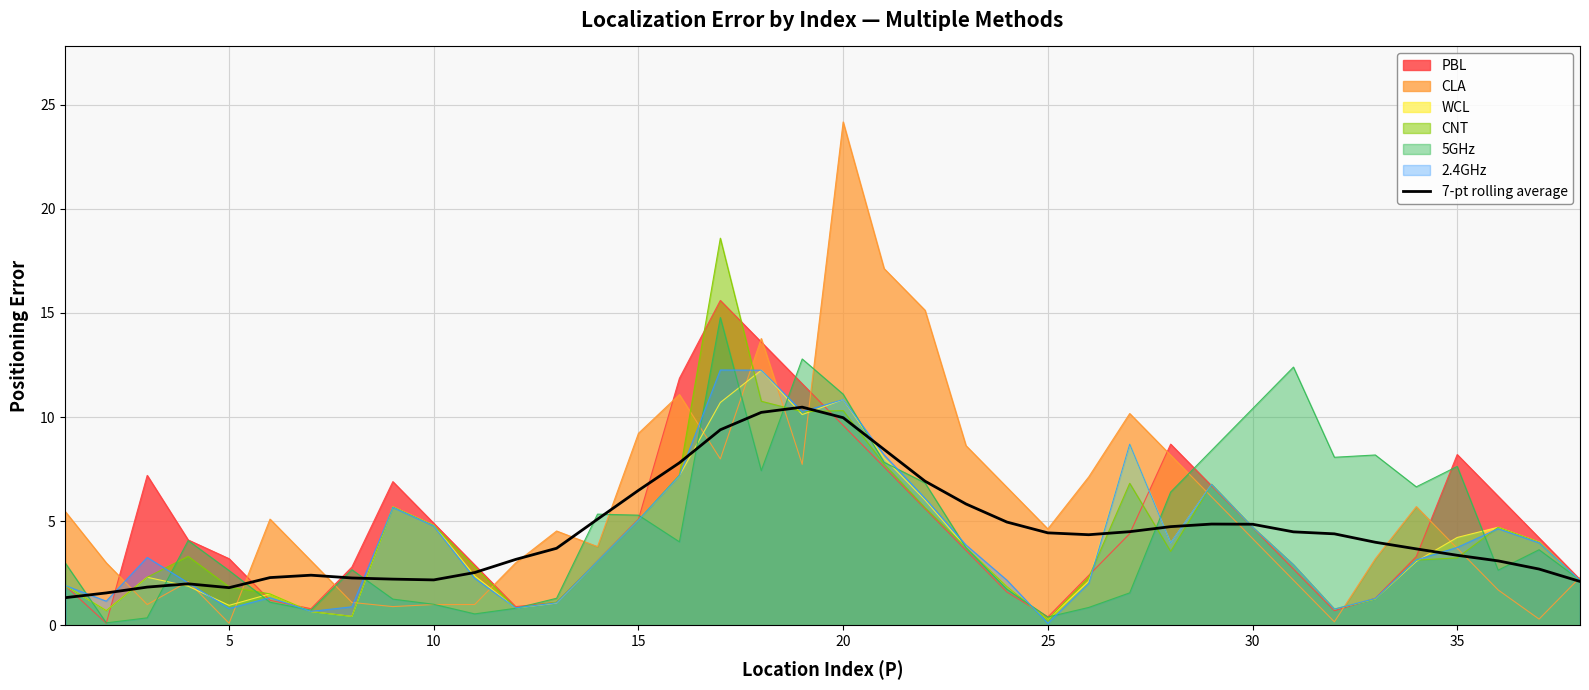

Which series has the widest spread of values?

CLA